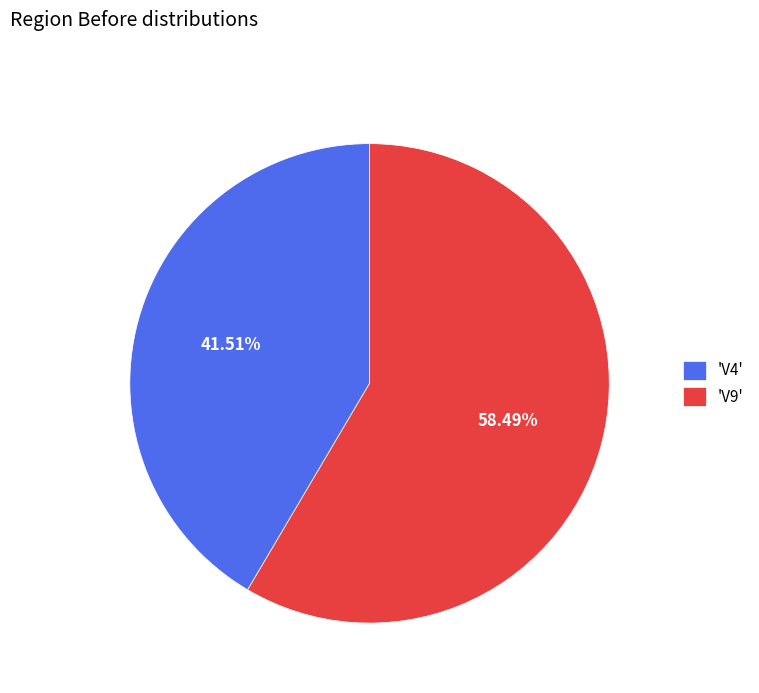

Between 'V4' and 'V9', which is larger?

'V9'